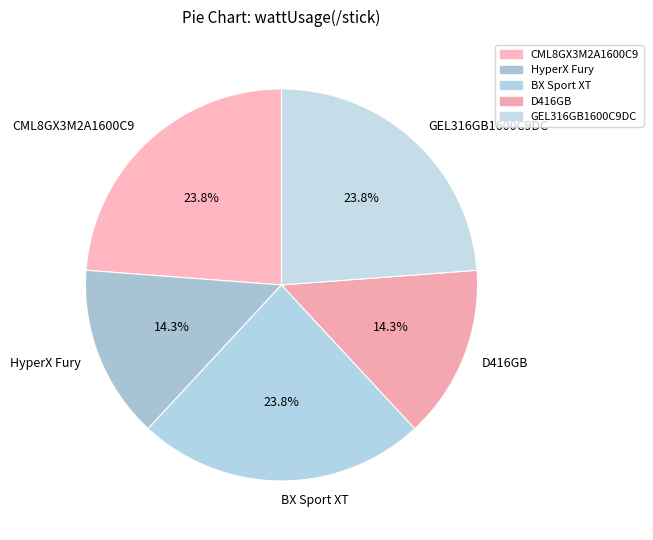

Does GEL316GB1600C9DC represent more than half of the total?

No